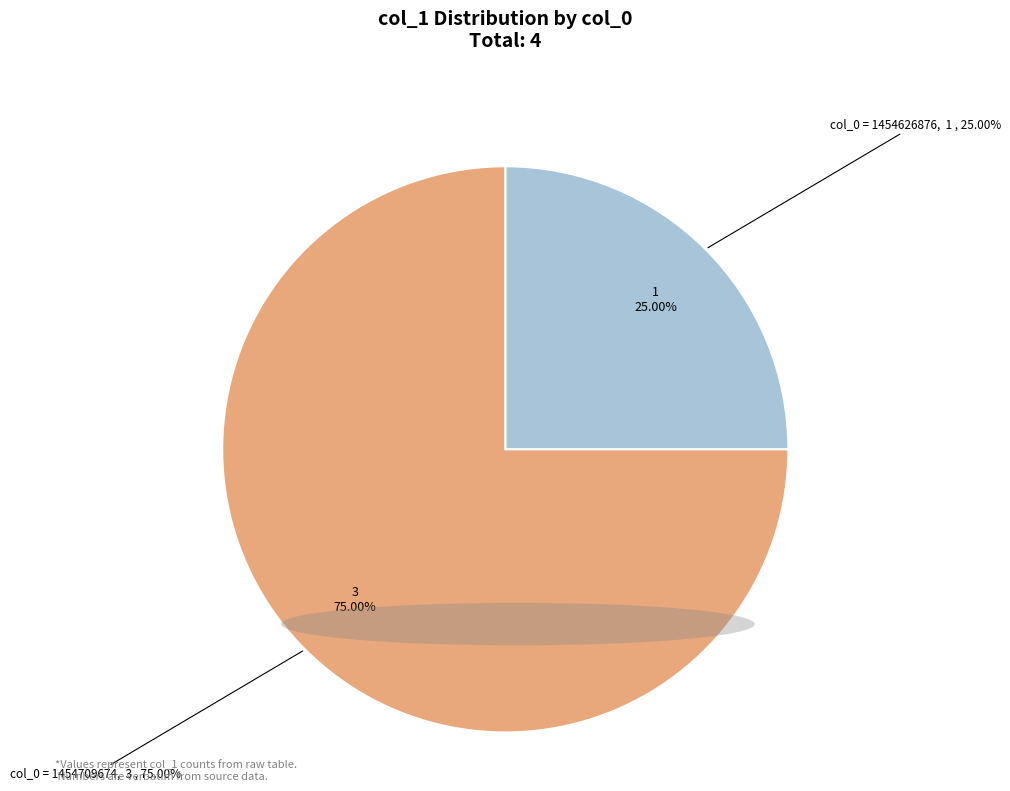

The col_0 = 1454626876 slice represents 40% of the pie. True or false?

False